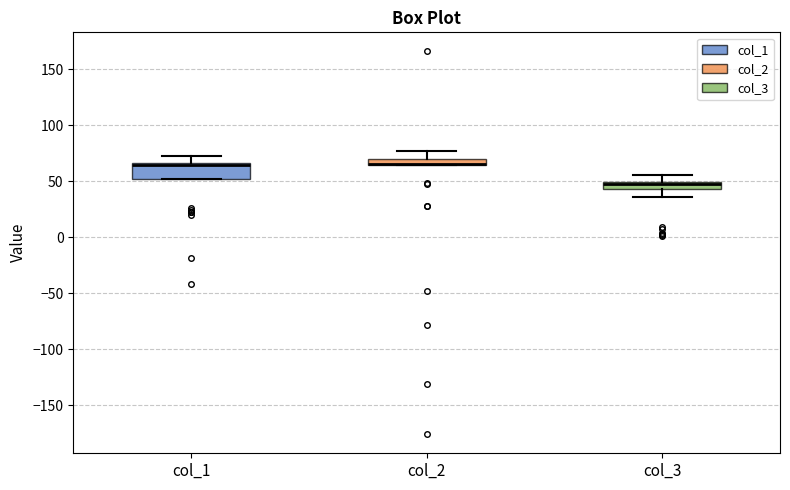

Which box is the tallest, from its lower edge to its upper edge?

col_1